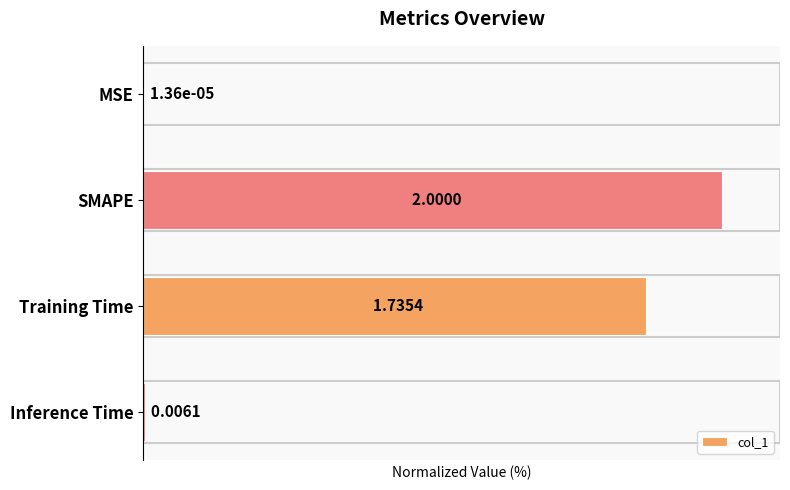

Which category has the highest value across all series?

SMAPE